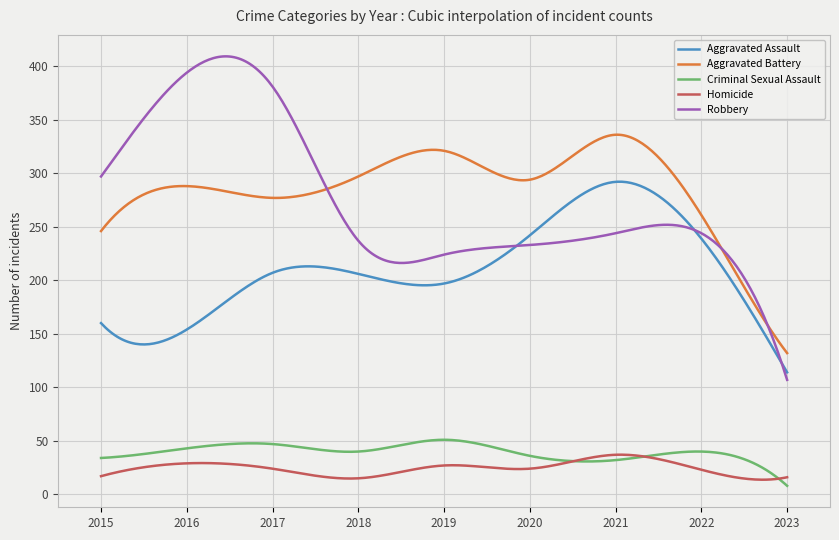

True or false: Aggravated Battery and Criminal Sexual Assault intersect in this chart.

False